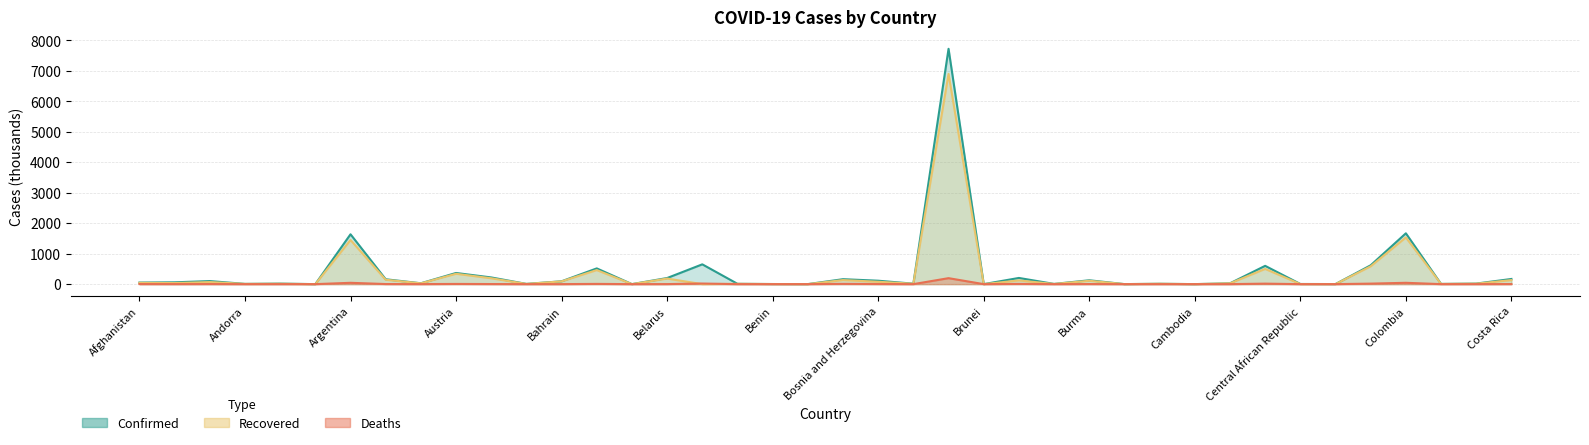

Where is Recovered nearest to the value 3446?

Colombia